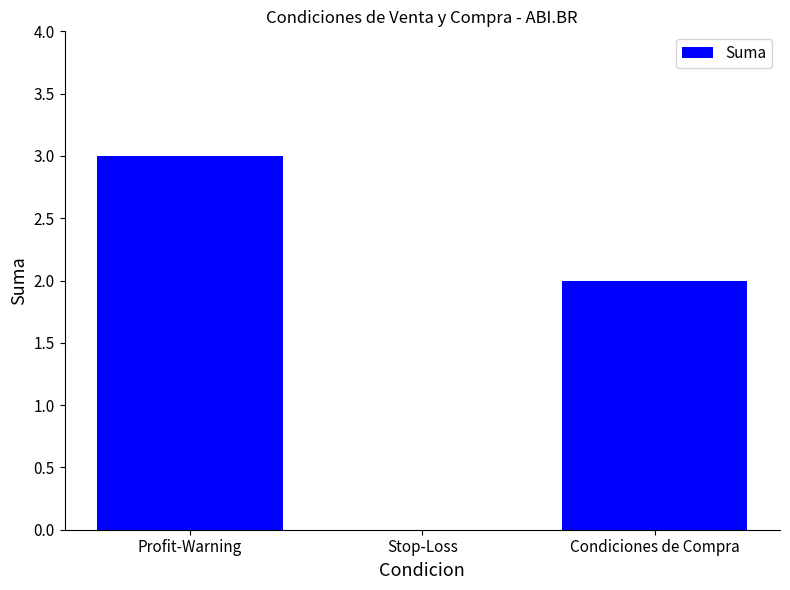

How many values are above zero?

2